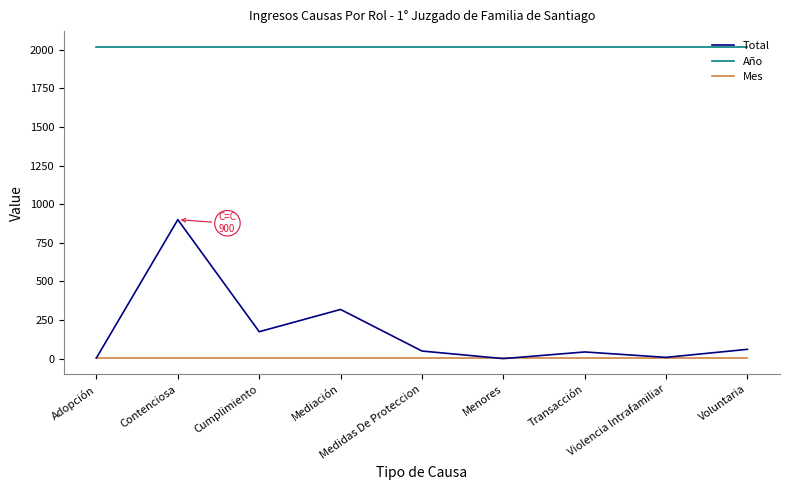

What are all the series names shown in the legend?

Total, Año, Mes